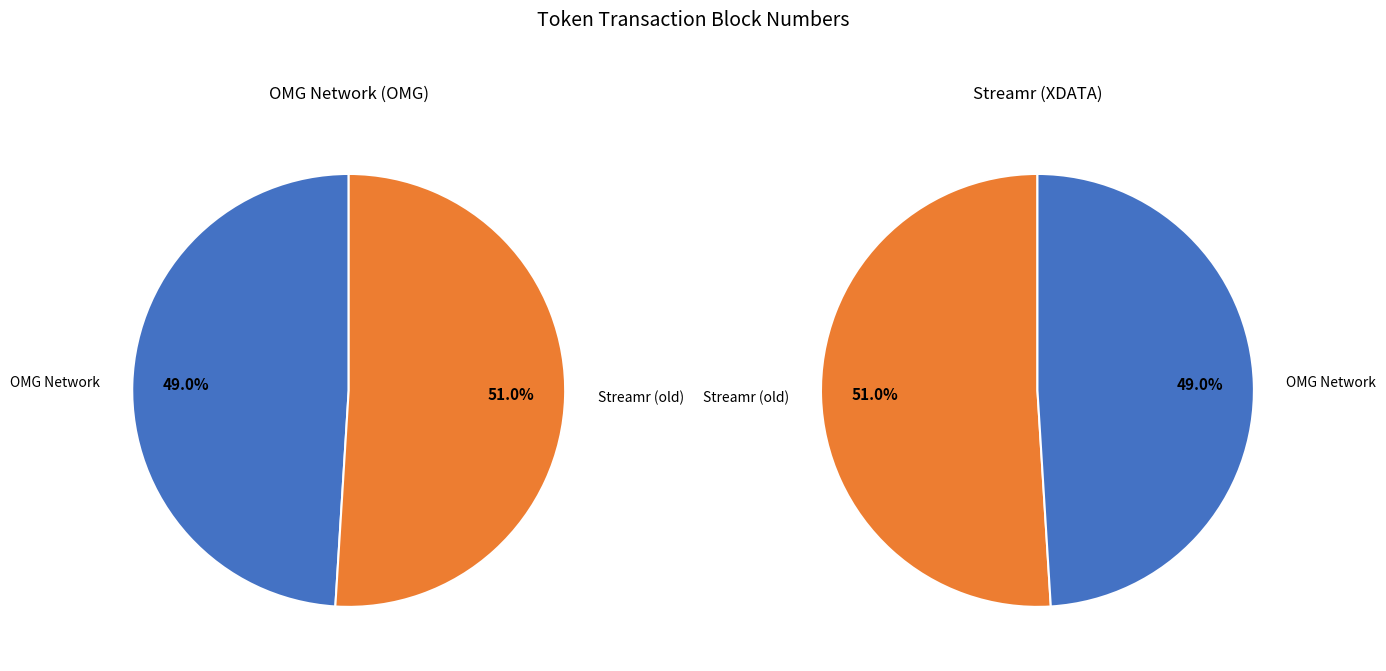

To the nearest percent, what percentage of the pie is OMG Network?

49%